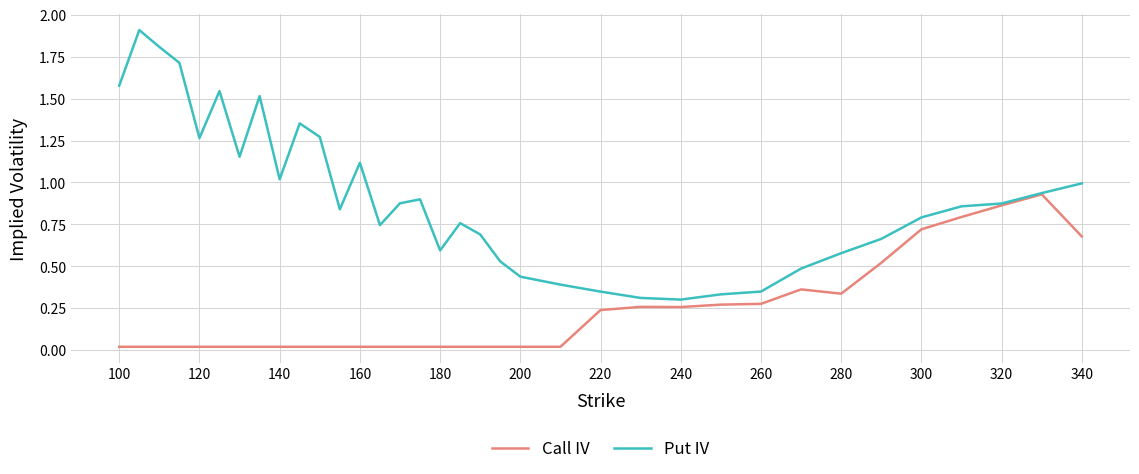

List the series in order of their peak value, lowest first.

Call IV, Put IV